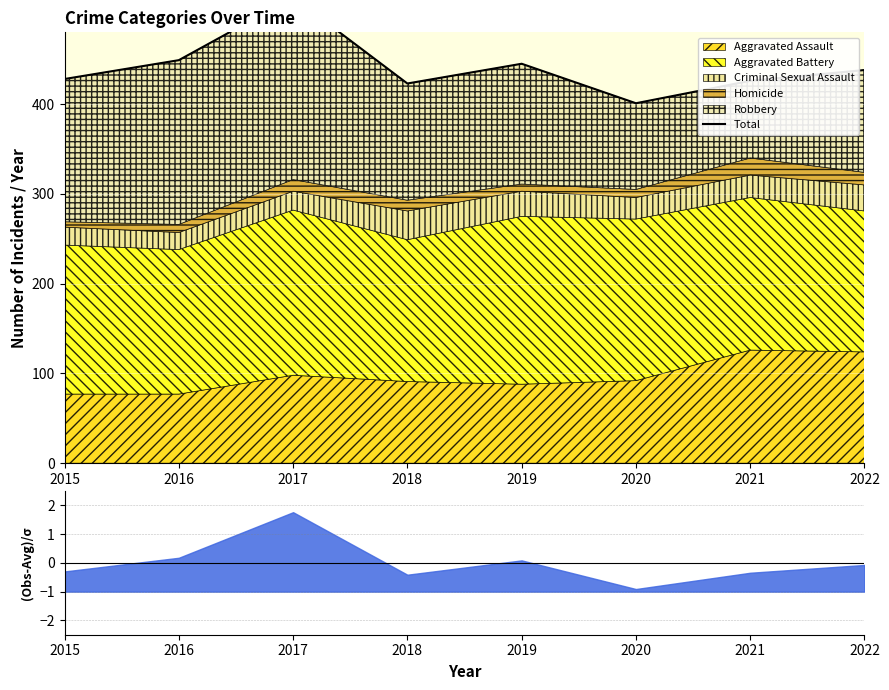

True or false: the data shows 423 at 2018.

True